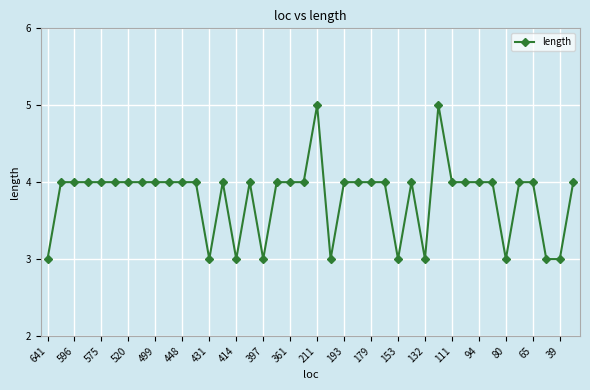

What is the average value?

4